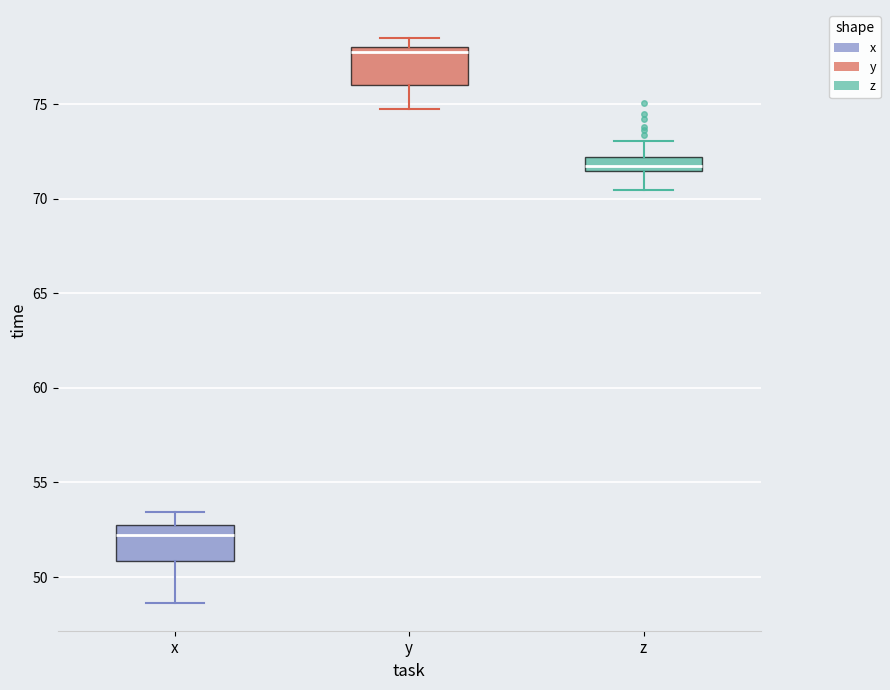

Where does the upper whisker of the box for x end on the y-axis? The values are not printed on the chart, so give them approximately, as read against the axis.

53.5